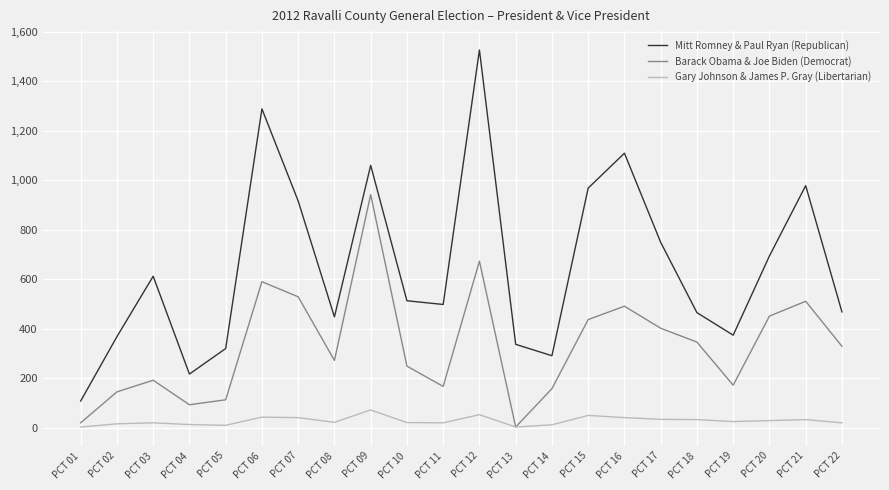

At which category is the sum across all series the highest?

PCT 12